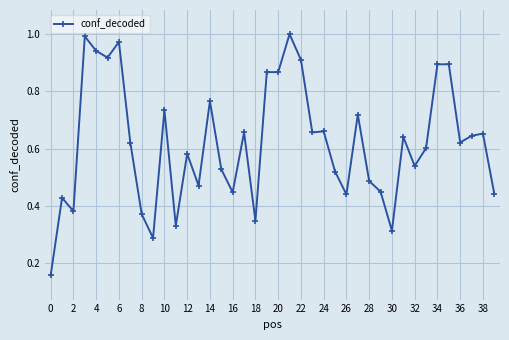

True or false: the data has more than 2 interior local peaks.

True